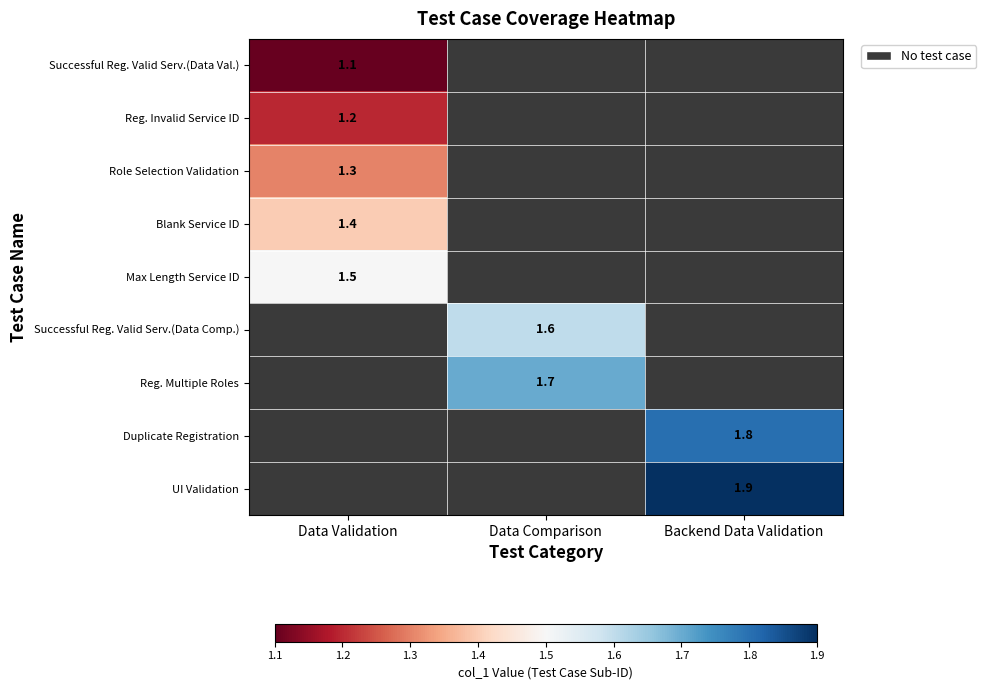

The value of Successful Reg. Valid Serv.(Data Val.) at Data Validation is 1.8. True or false?

False